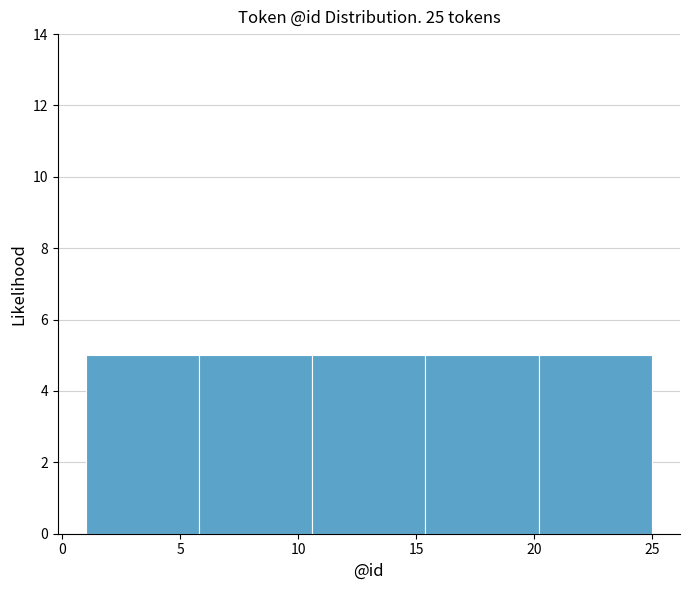

How tall is the bar that spans 10.6 to 15.4 on the x-axis? Neither the bar edges nor the heights are printed on the chart, so give them approximately, as read against the axes.

5